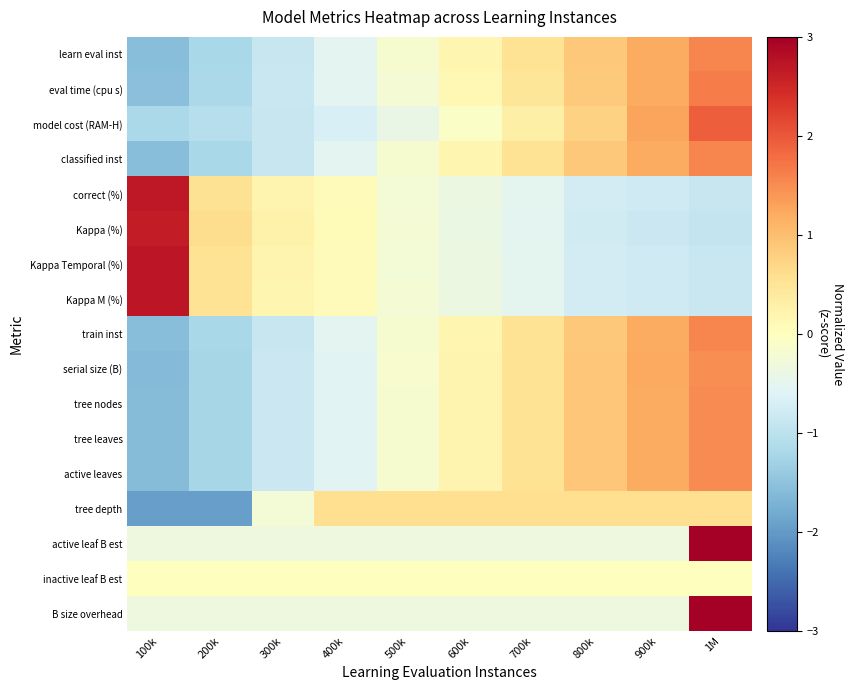

What is the spread (max minus min) of values at 700k?

1.1